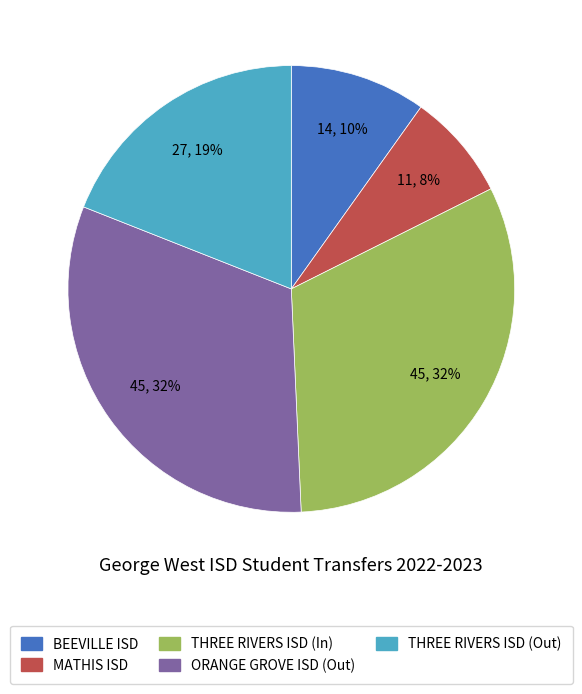

Between MATHIS ISD and BEEVILLE ISD, which is larger?

BEEVILLE ISD